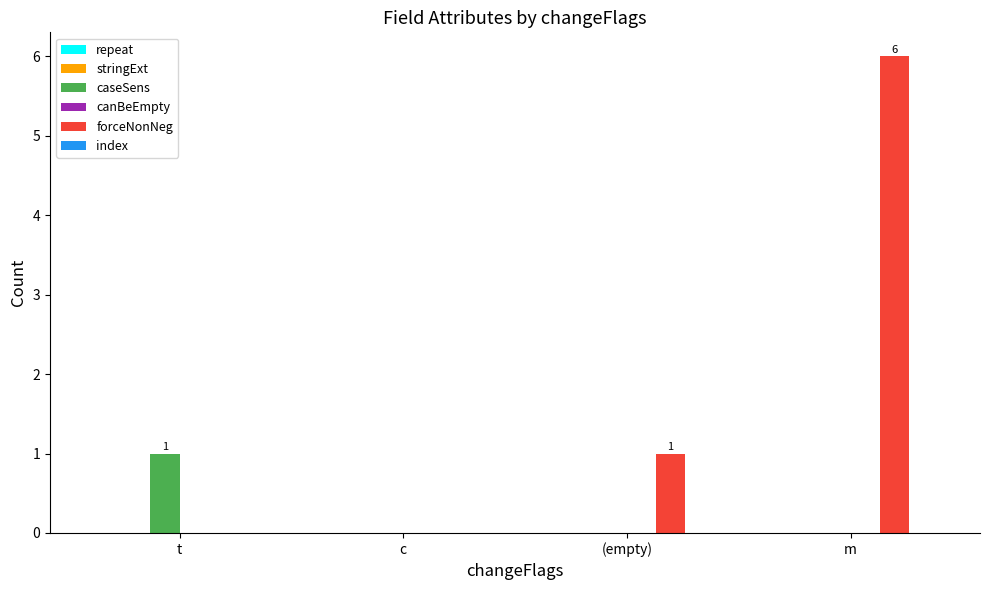

At which category is the sum across all series the highest?

m